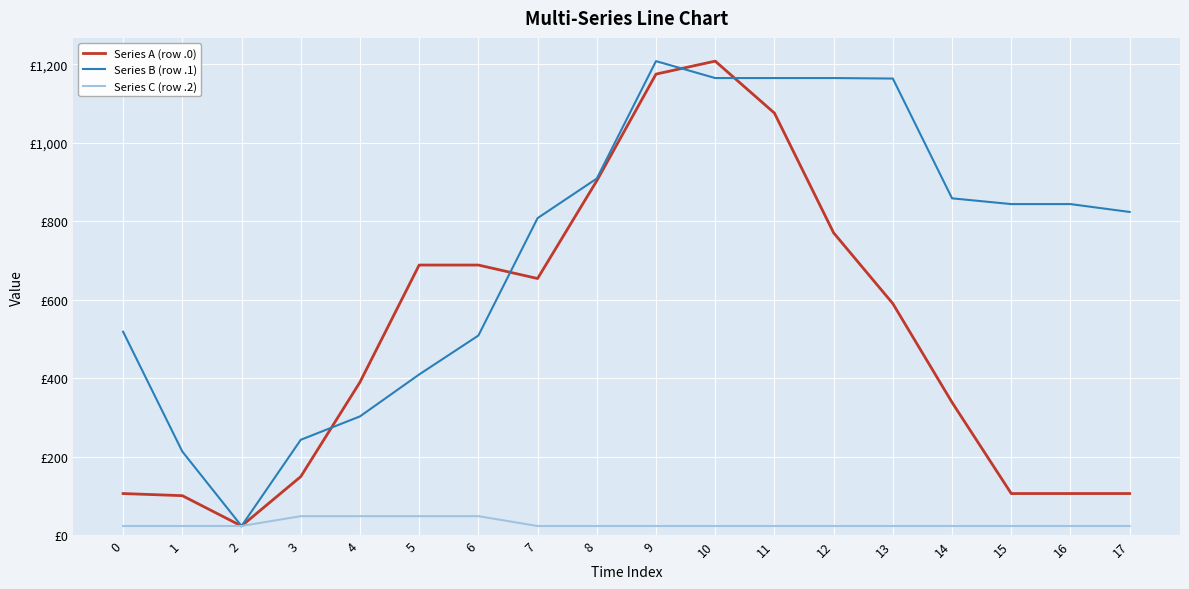

Does the chart display data point markers on the line(s)?

No